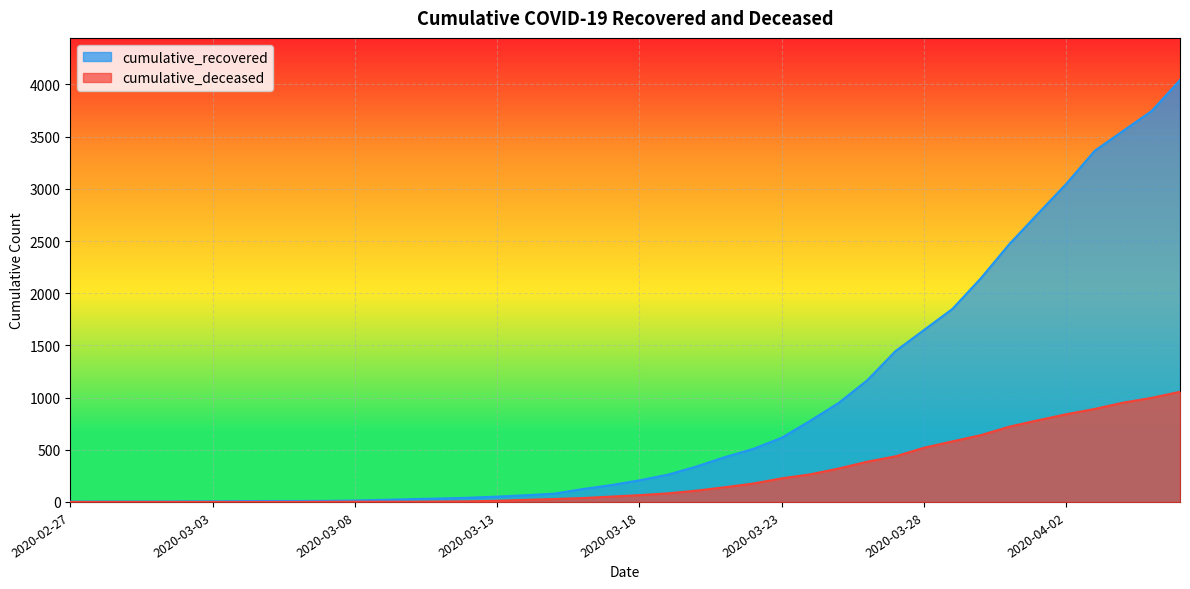

True or false: cumulative_recovered and cumulative_deceased cross at least once.

False